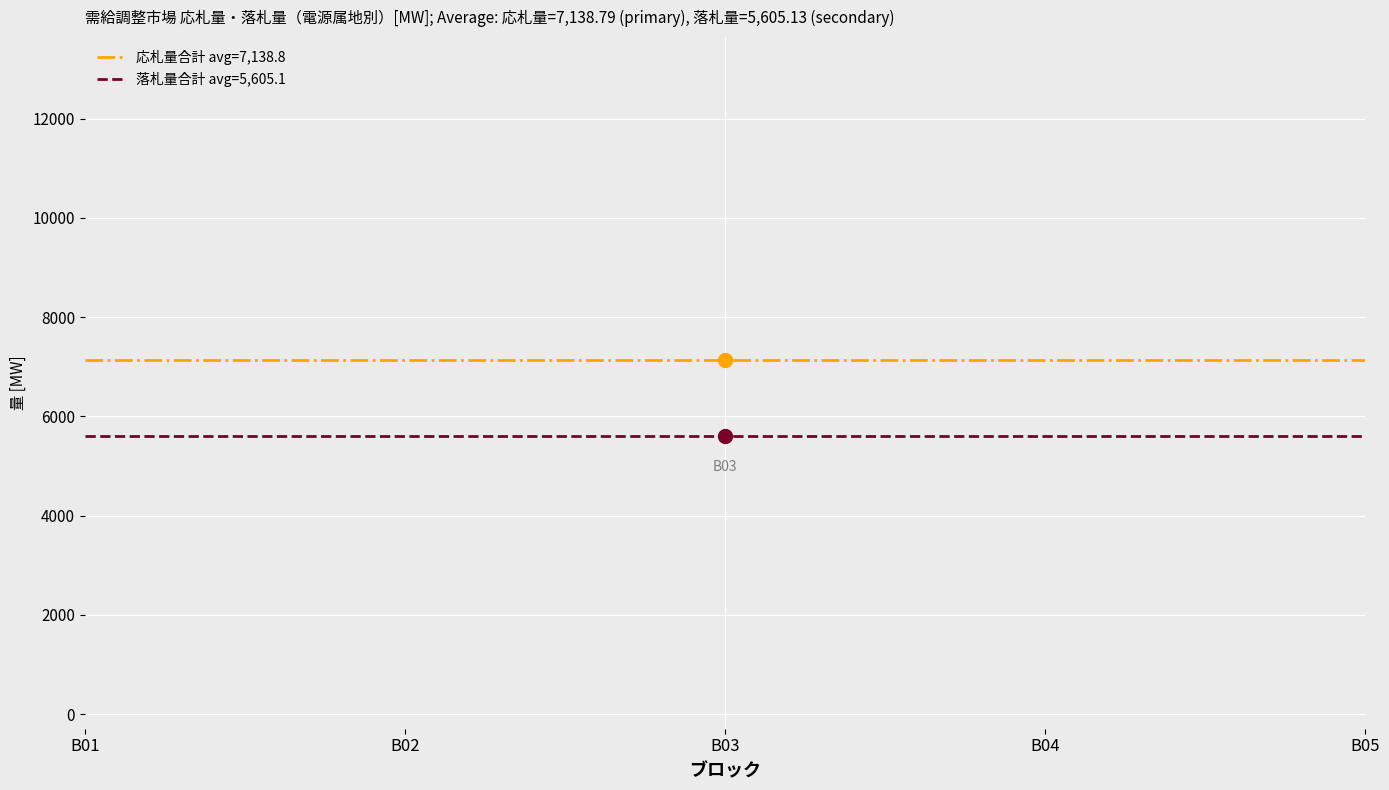

Between B01 and B02, which is larger?

B01